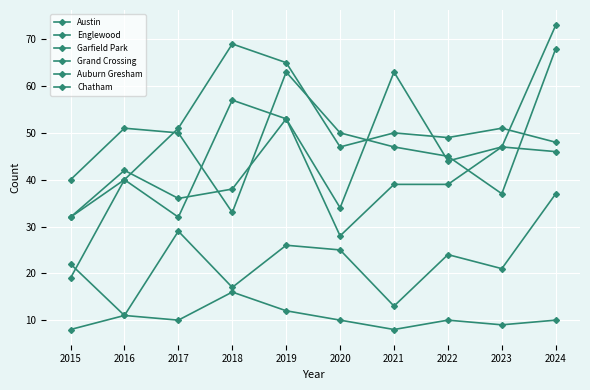

List the series in order of their peak value, highest first.

Grand Crossing, Garfield Park, Englewood, Austin, Chatham, Auburn Gresham